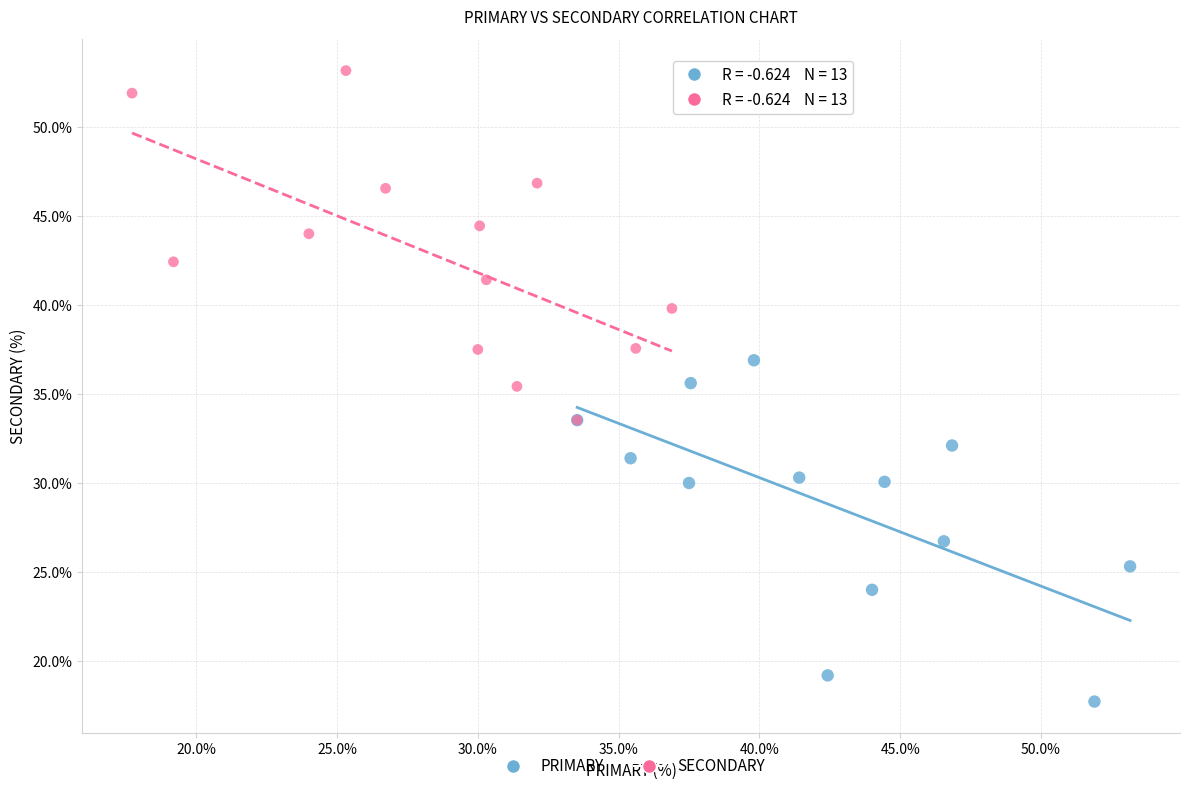

Which series reaches the maximum Y coordinate?

SECONDARY